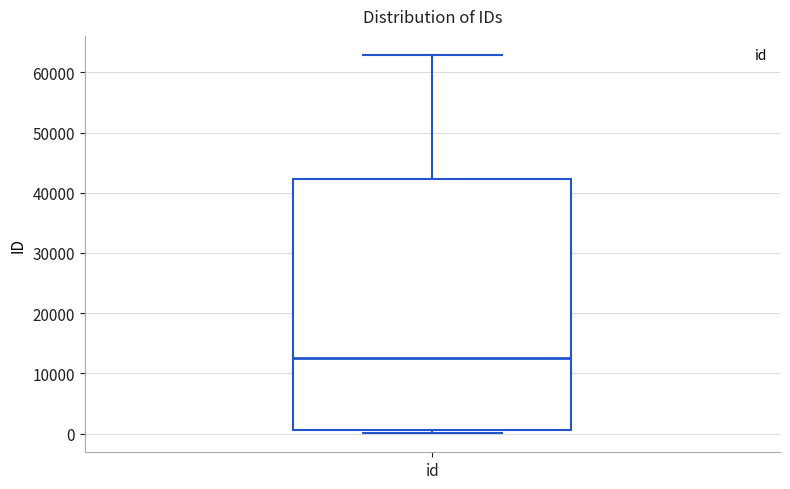

Where does the upper whisker of the box for id end on the y-axis? The values are not printed on the chart, so give them approximately, as read against the axis.

63000